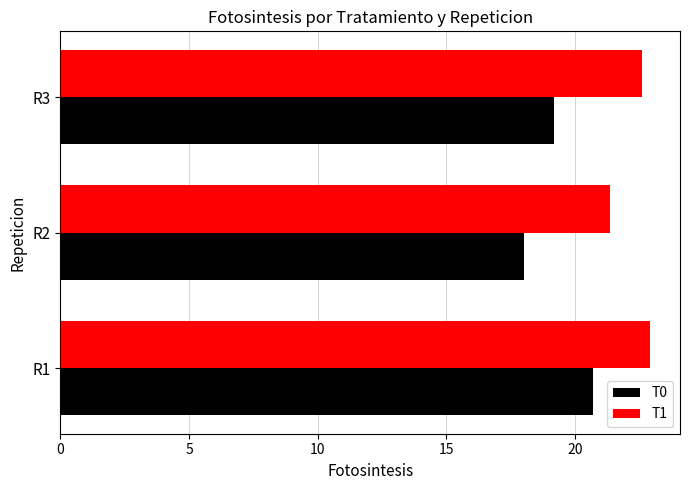

Which series changed the most between R1 and R2?

T0